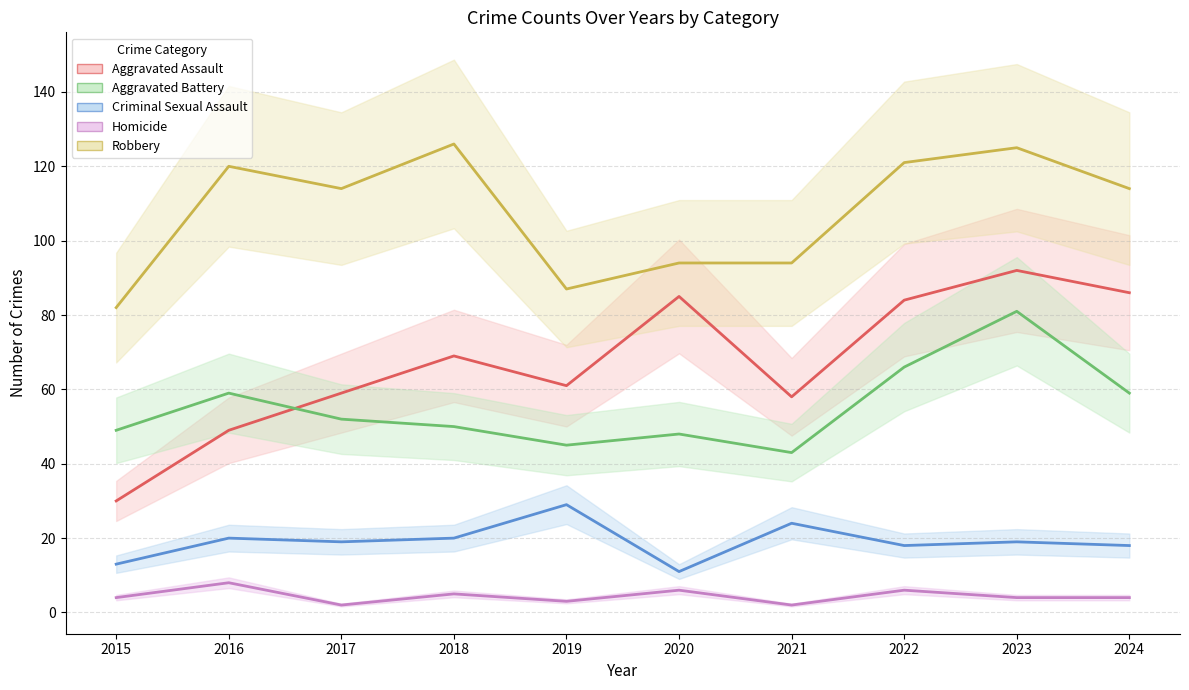

The value of Aggravated Assault at 2019 is 92. True or false?

False